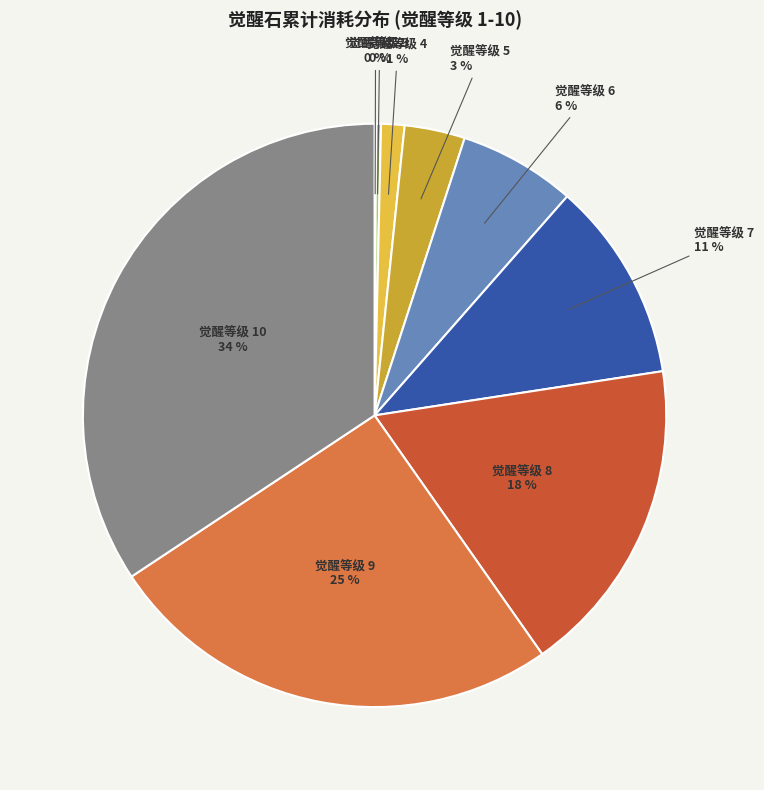

Does 觉醒等级 9 account for over 50% of the chart?

No